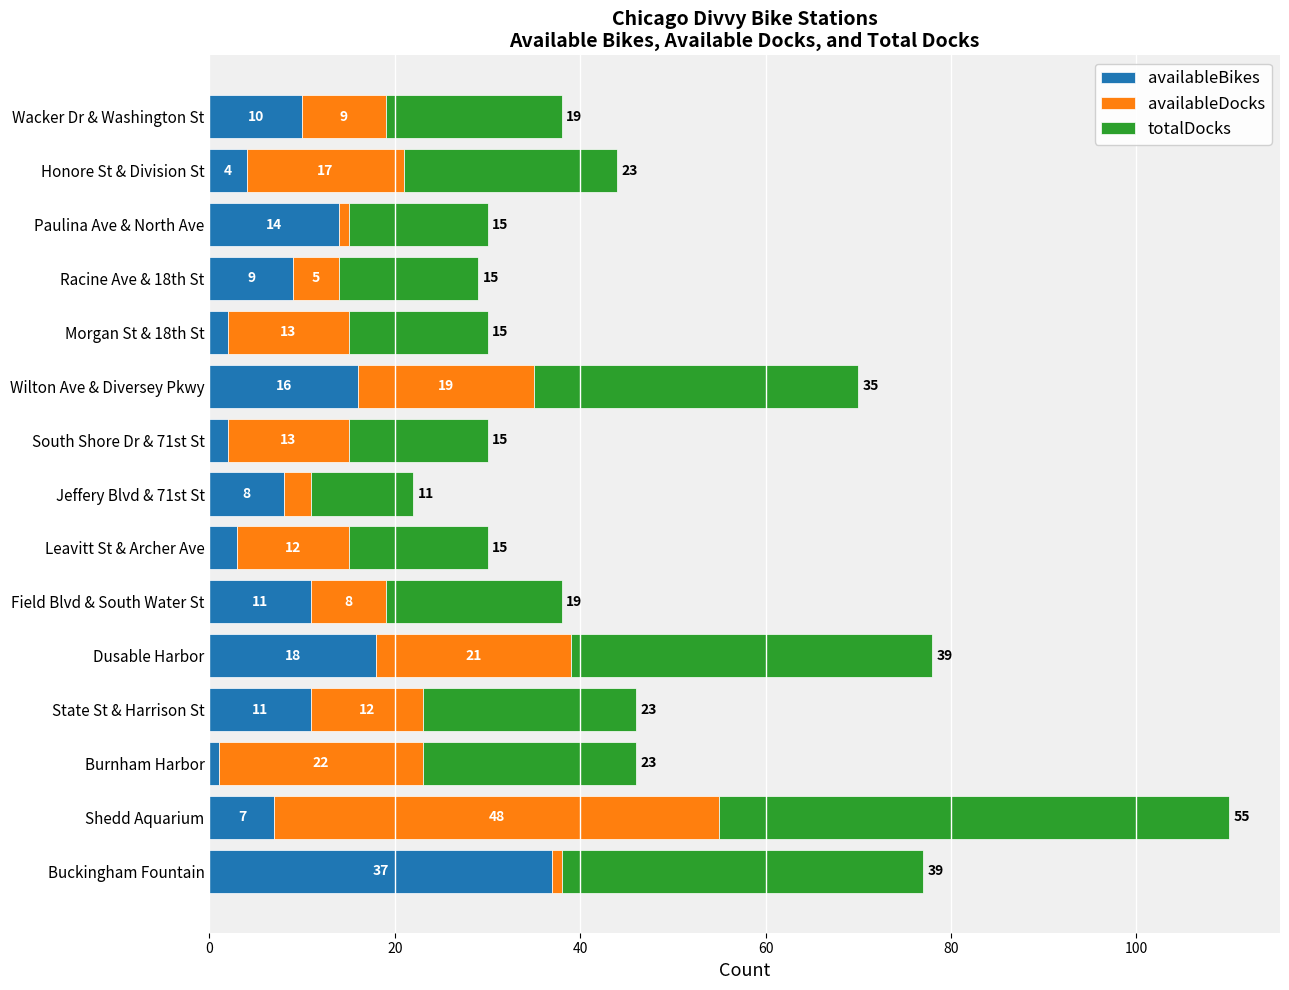

Is it true that availableBikes equals 2 at Shedd Aquarium?

False